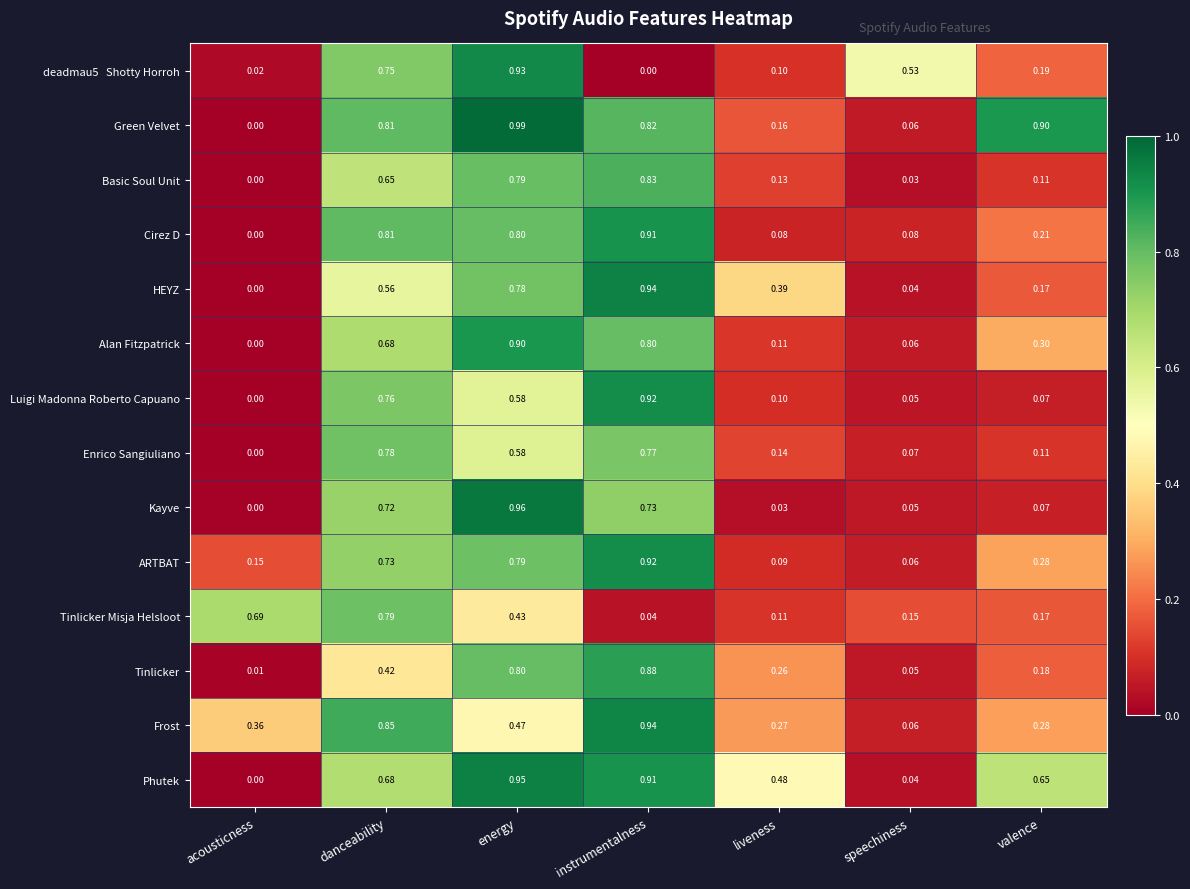

At which label does Tinlicker Misja Helsloot reach its minimum?

instrumentalness